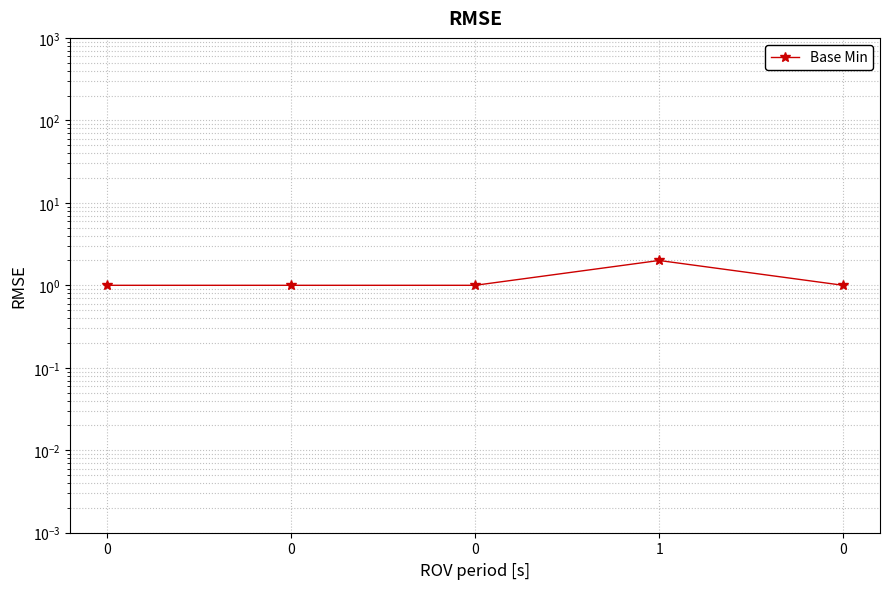

How many lines are shown in the chart?

1